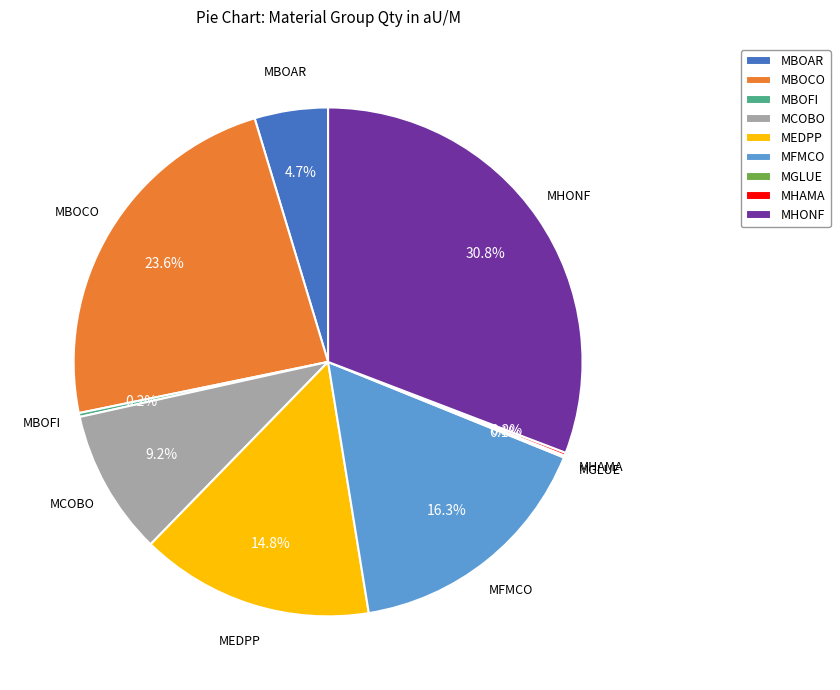

What is the ratio of the value at MCOBO to the value at MBOAR?

2.0